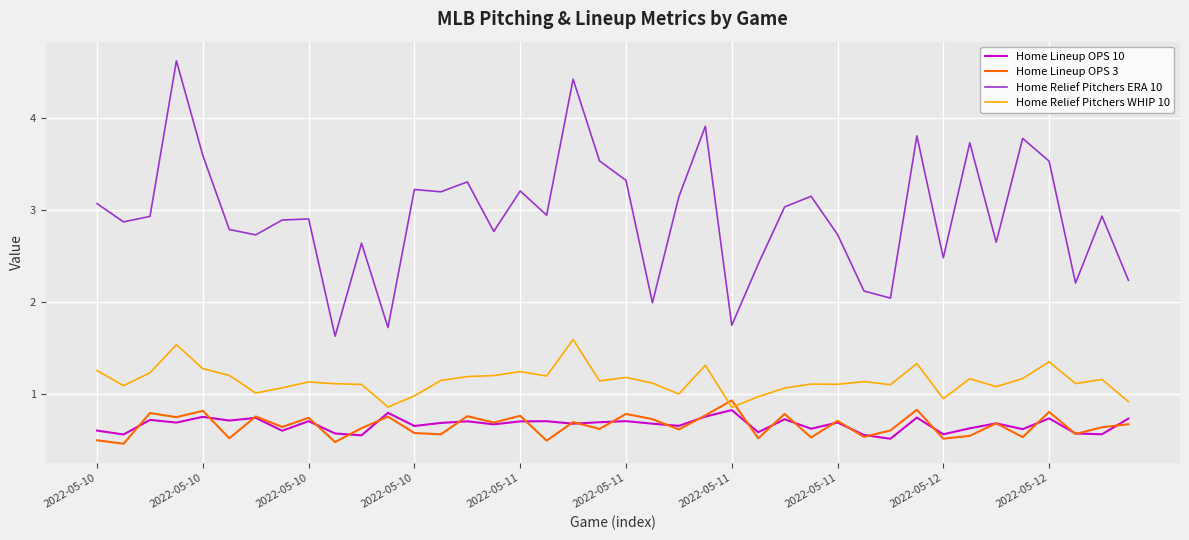

What is the maximum value shown in the chart?

4.6